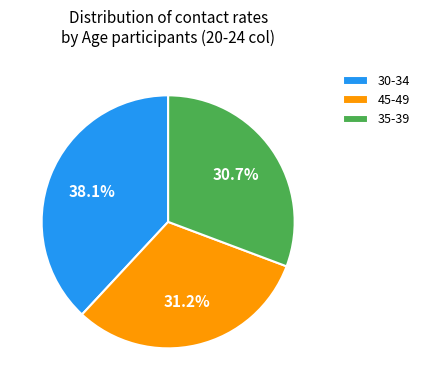

Which slice is the largest?

30-34